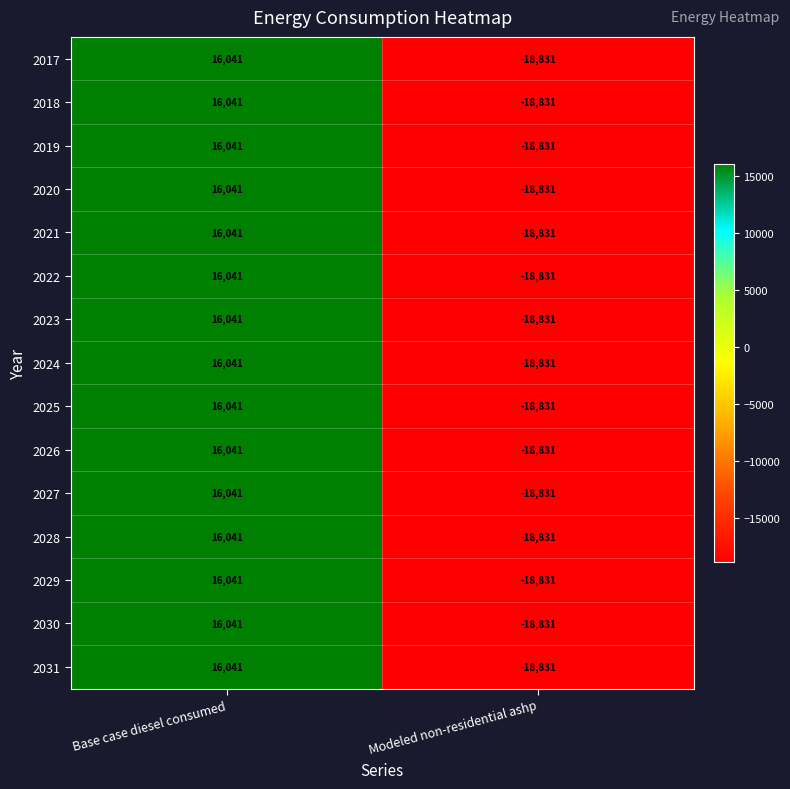

Reading left to right, list all the values displayed in this chart.

2017: Base case diesel consumed=16041	Modeled non-residential ashp=-18831
2018: Base case diesel consumed=16041	Modeled non-residential ashp=-18831
2019: Base case diesel consumed=16041	Modeled non-residential ashp=-18831
2020: Base case diesel consumed=16041	Modeled non-residential ashp=-18831
2021: Base case diesel consumed=16041	Modeled non-residential ashp=-18831
2022: Base case diesel consumed=16041	Modeled non-residential ashp=-18831
2023: Base case diesel consumed=16041	Modeled non-residential ashp=-18831
2024: Base case diesel consumed=16041	Modeled non-residential ashp=-18831
2025: Base case diesel consumed=16041	Modeled non-residential ashp=-18831
2026: Base case diesel consumed=16041	Modeled non-residential ashp=-18831
2027: Base case diesel consumed=16041	Modeled non-residential ashp=-18831
2028: Base case diesel consumed=16041	Modeled non-residential ashp=-18831
2029: Base case diesel consumed=16041	Modeled non-residential ashp=-18831
2030: Base case diesel consumed=16041	Modeled non-residential ashp=-18831
2031: Base case diesel consumed=16041	Modeled non-residential ashp=-18831